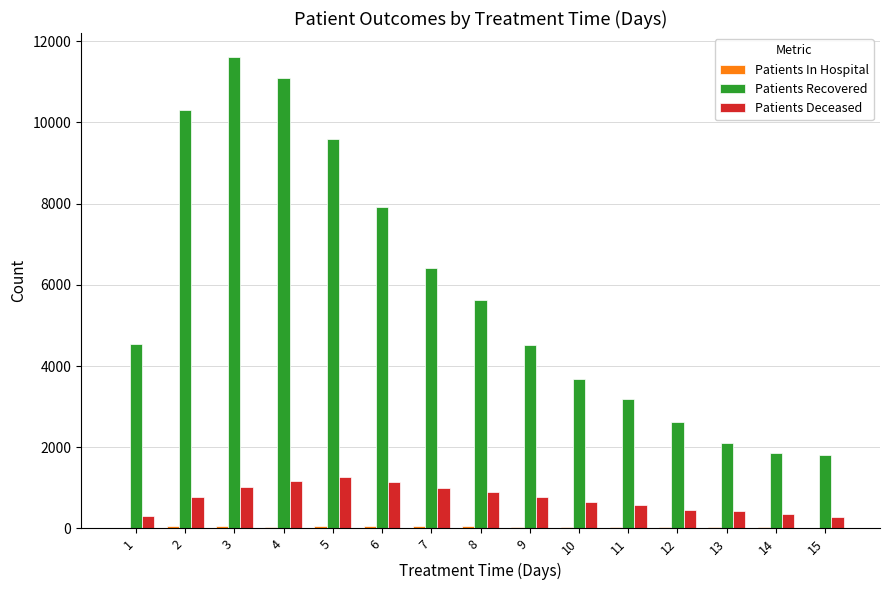

What is the sum of all Patients Recovered values?

86896